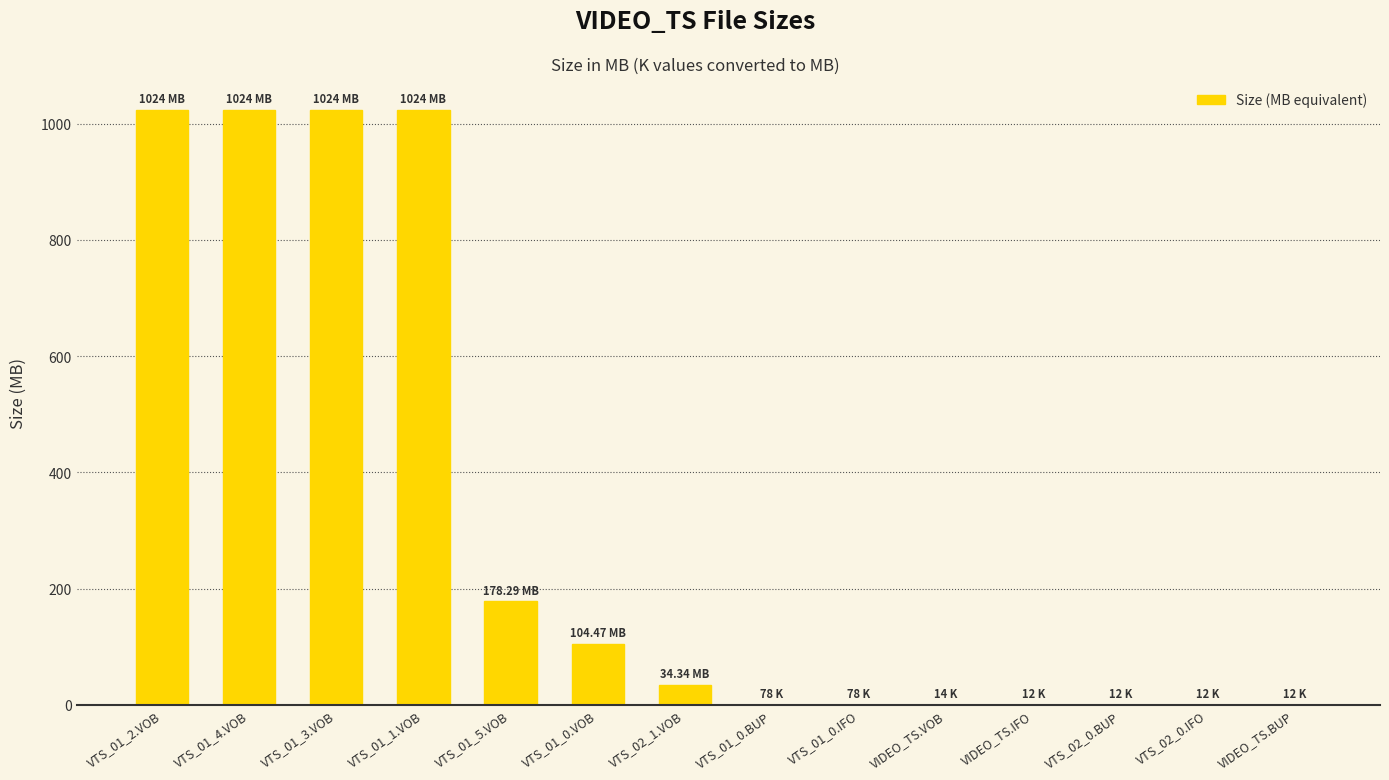

Where is the data nearest to the value 512?

VTS_01_5.VOB